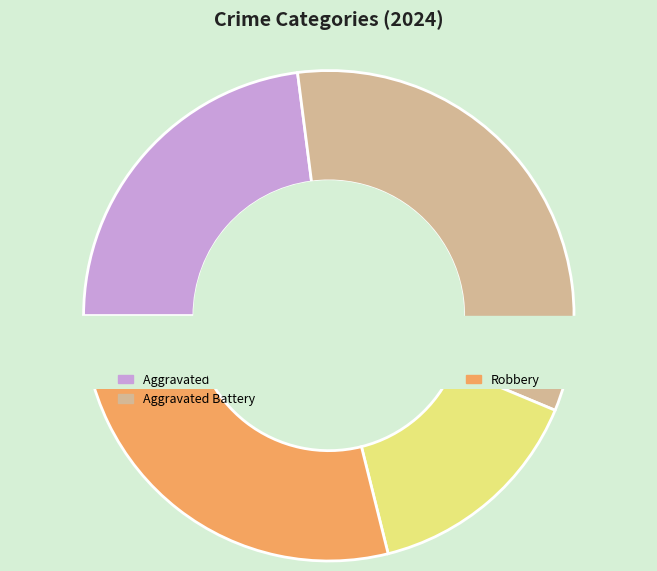

To the nearest percent, what is the average slice percentage?

20%